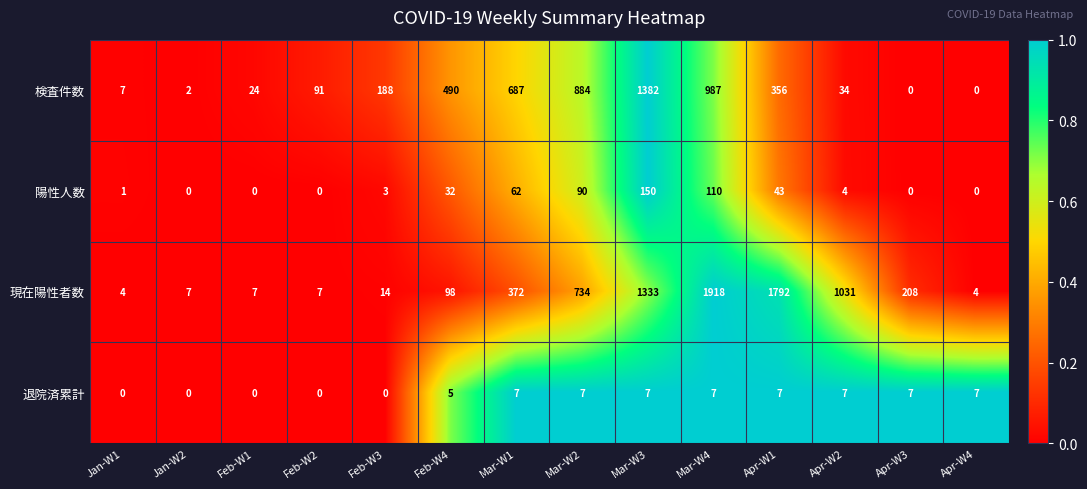

Where is 現在陽性者数 nearest to the value 961?

Apr-W2